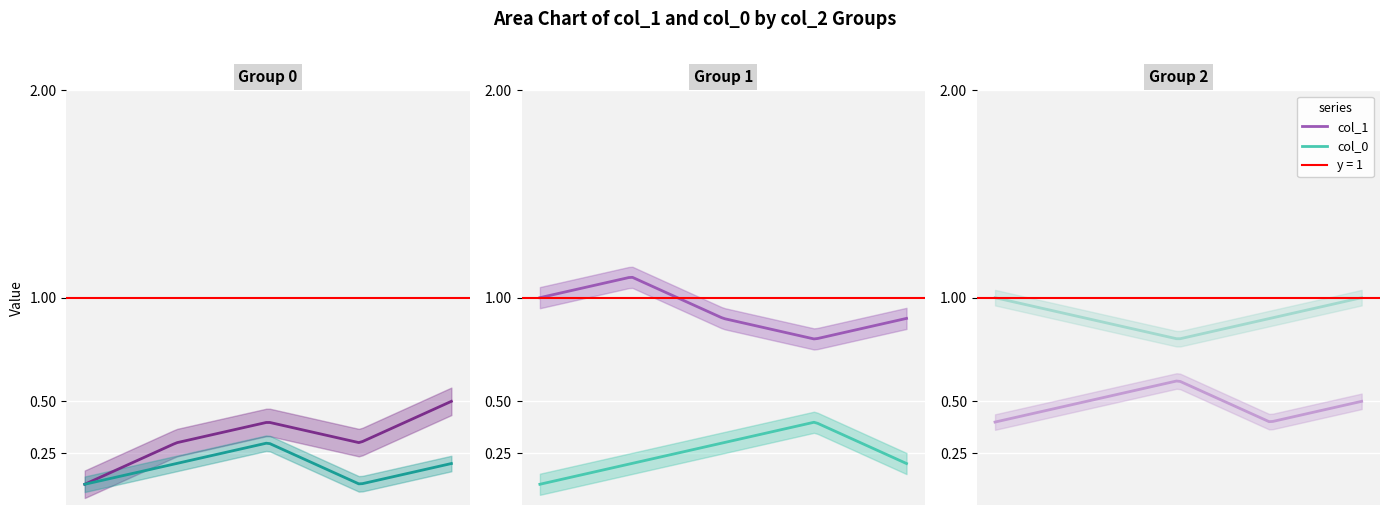

True or false: col_1 has a value of 0.3 at 1.

True